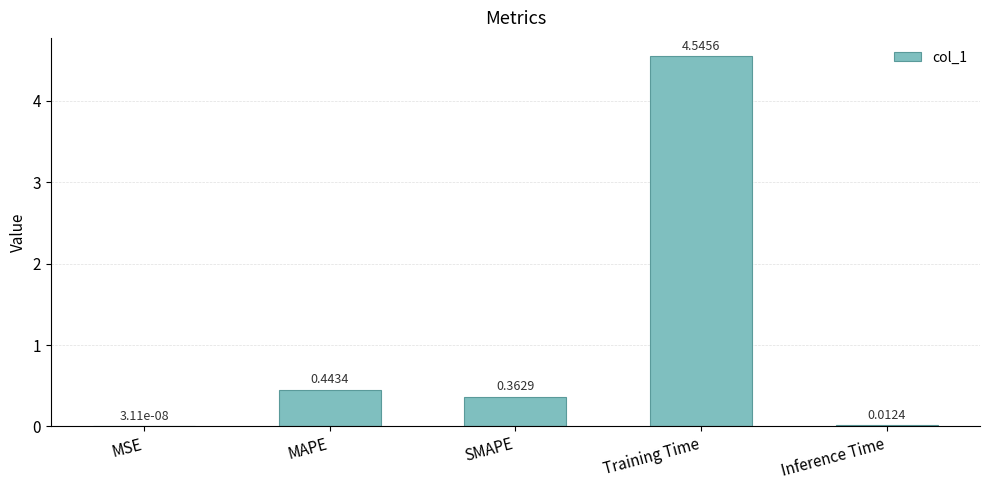

What is the sum of all values?

5.4